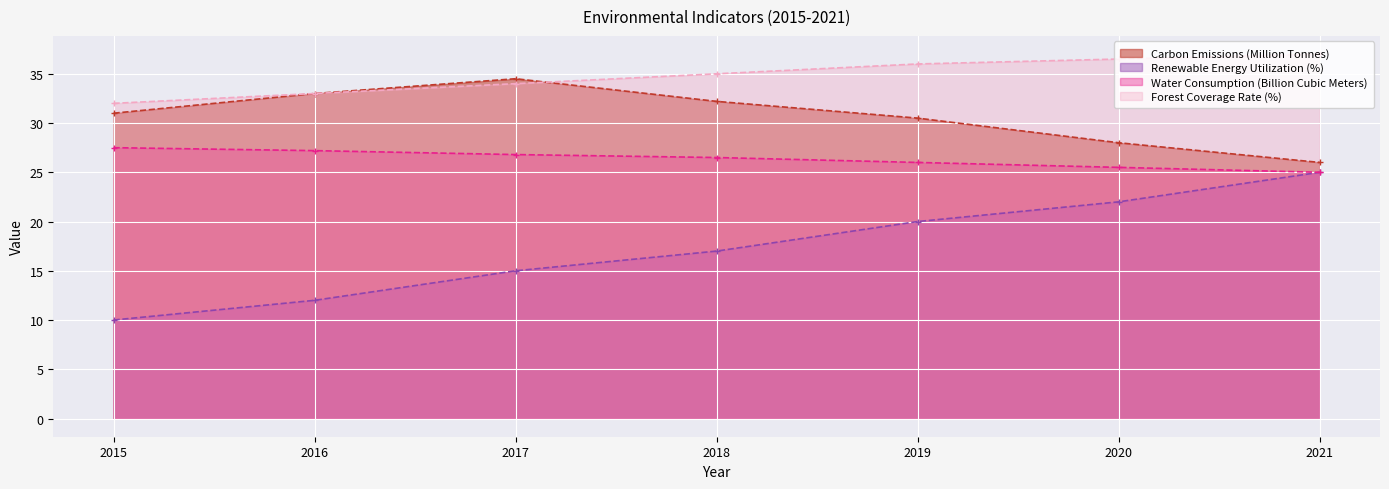

Where does the Carbon Emissions (Million Tonnes) series first go above 31?

2016